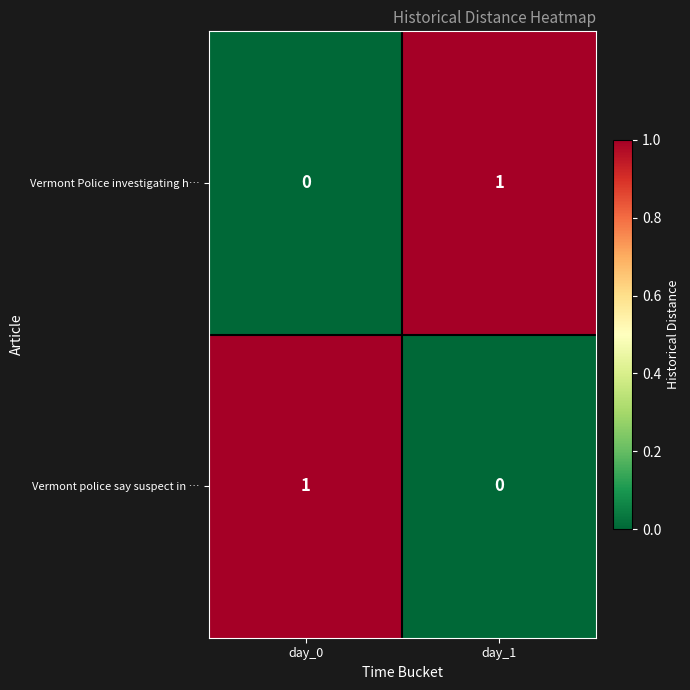

True or false: Vermont police say suspect in … has a value of 1 at day_0.

True